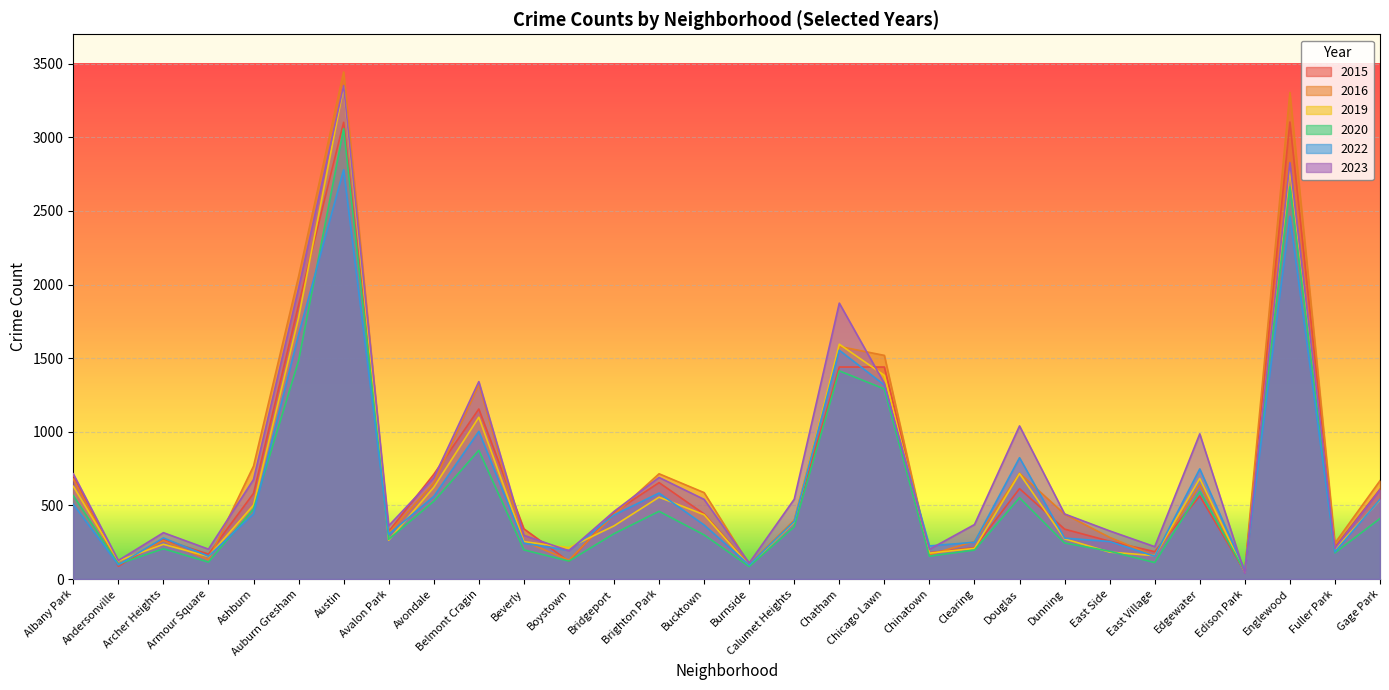

Which label corresponds to the smallest value in the chart?

Edison Park